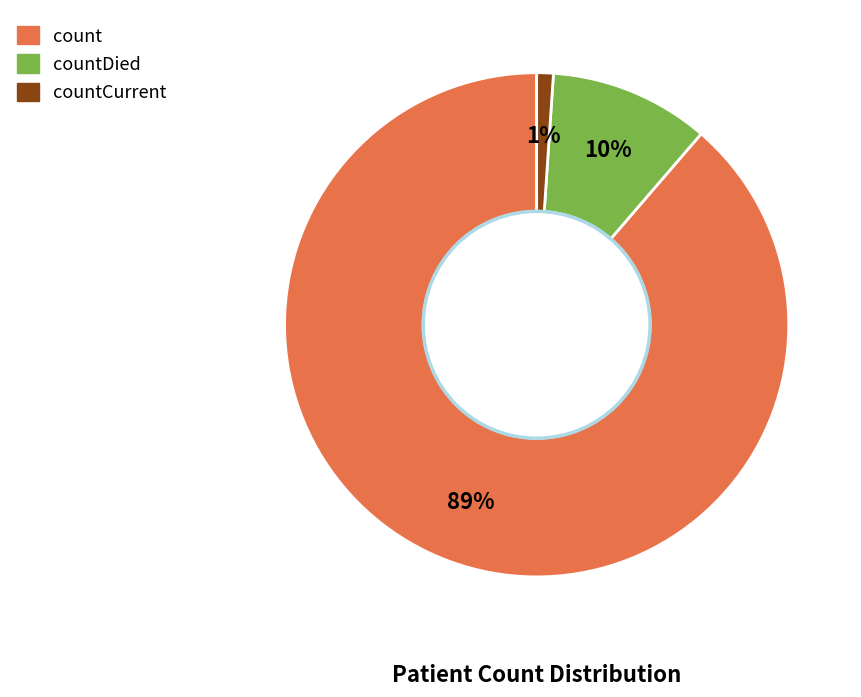

To the nearest percent, what portion does count represent?

89%